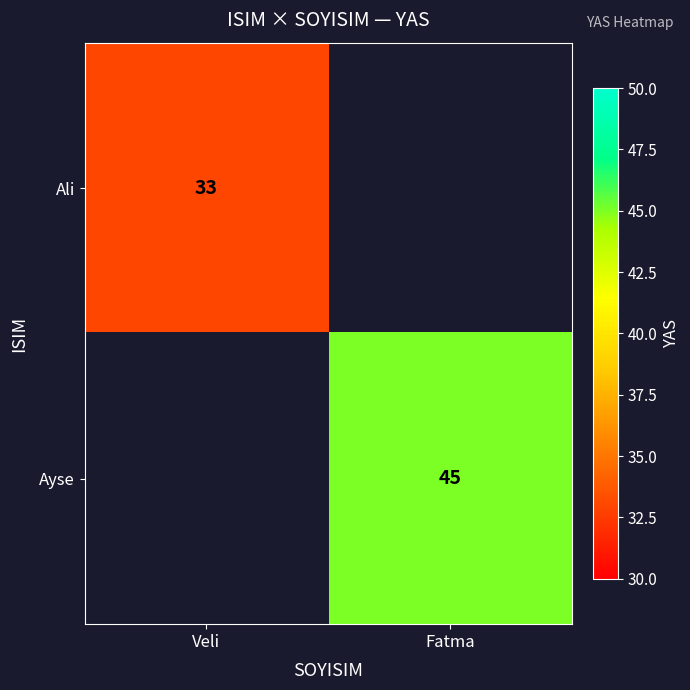

The Ayse series shows 70 at Fatma. True or false?

False